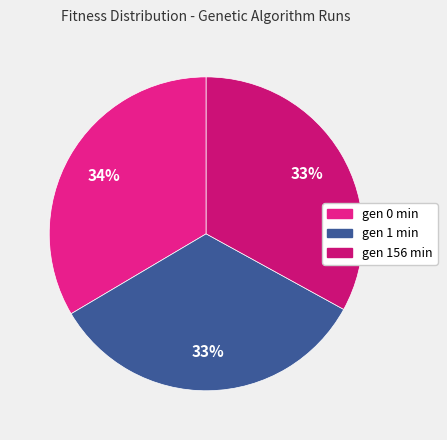

How many segments does this pie chart have?

3